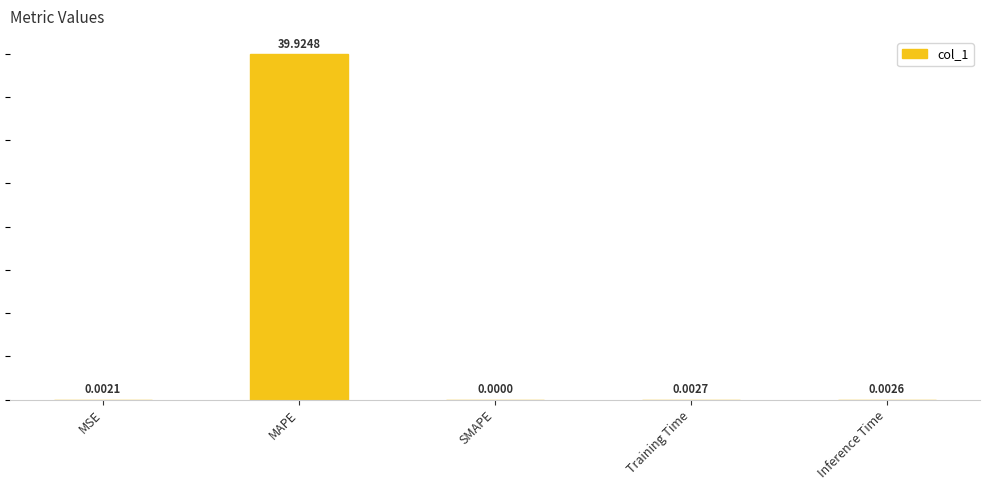

Reading left to right, extract all data points from this chart.

MSE=0.0	MAPE=39.9	SMAPE=0.0	Training Time=0.0	Inference Time=0.0